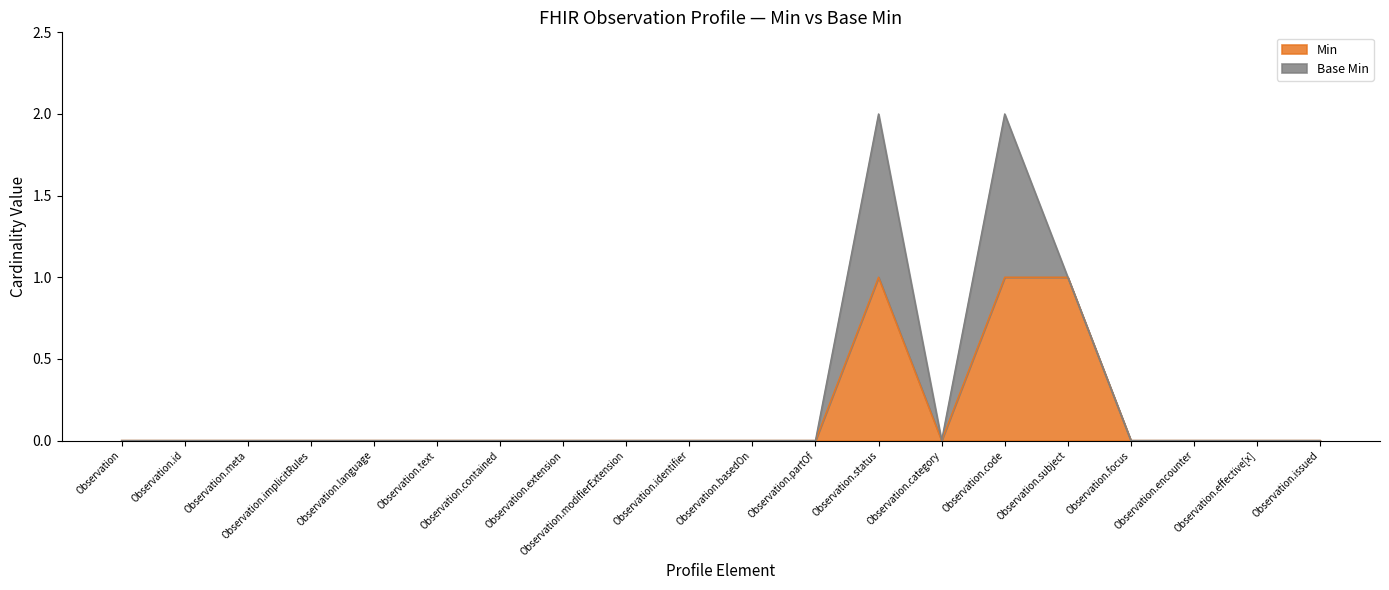

Does the chart have visible grid lines?

No